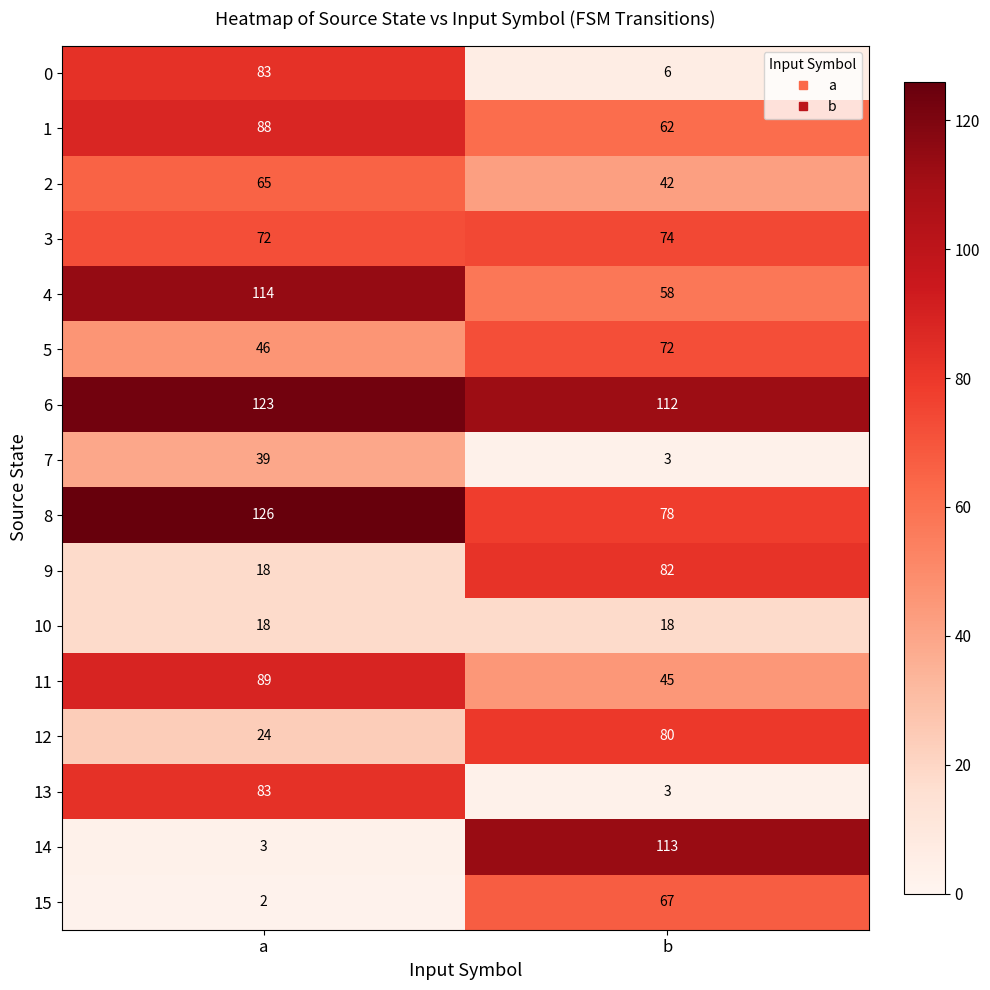

What is the lowest value of the 1 series?

62